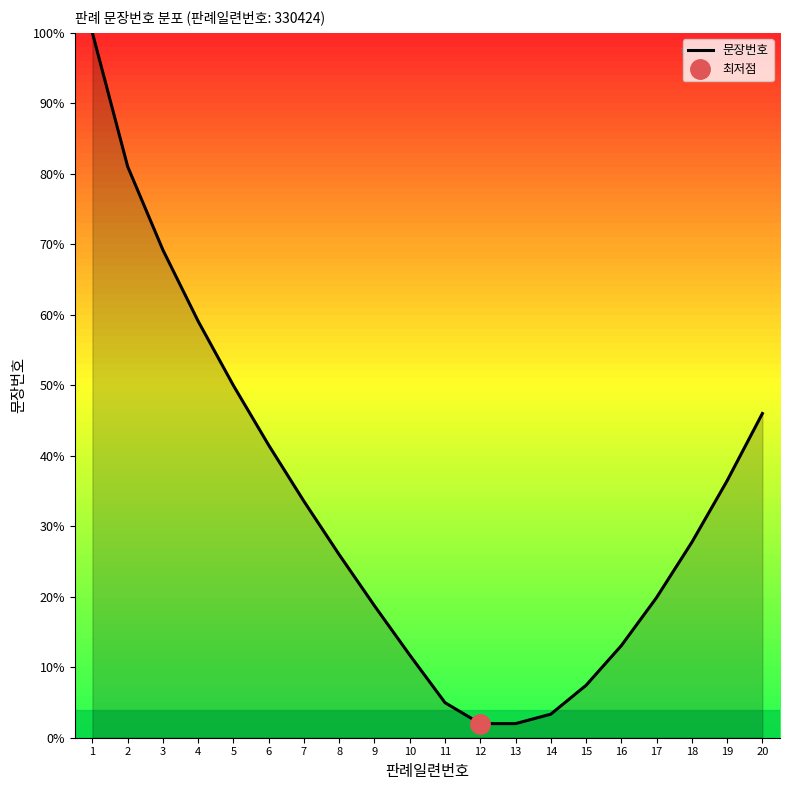

The chart shows a value of 16.8 at 10. True or false?

False